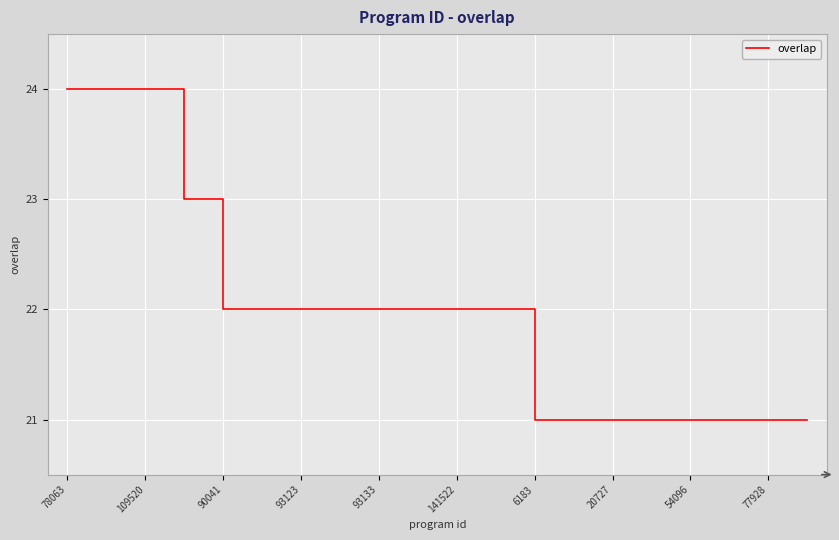

What is the minimum value shown in the chart?

21